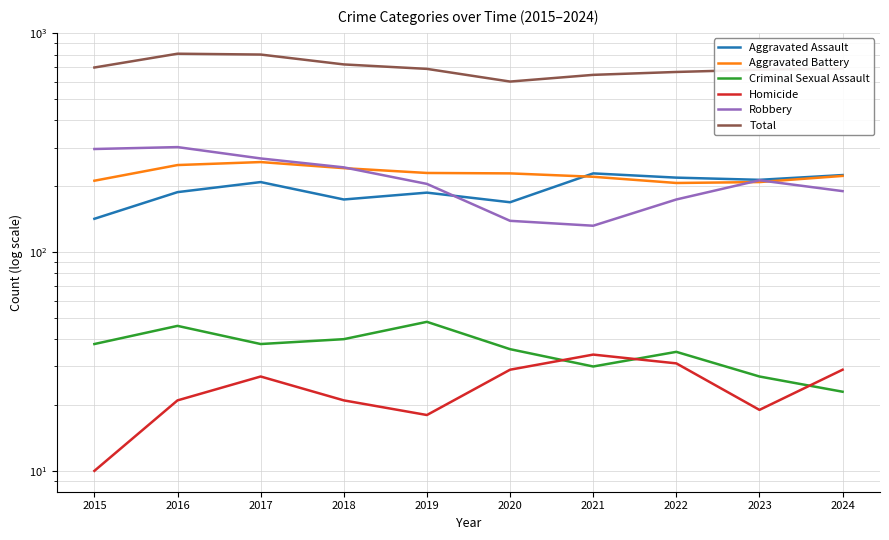

Which series has the widest spread of values?

Total